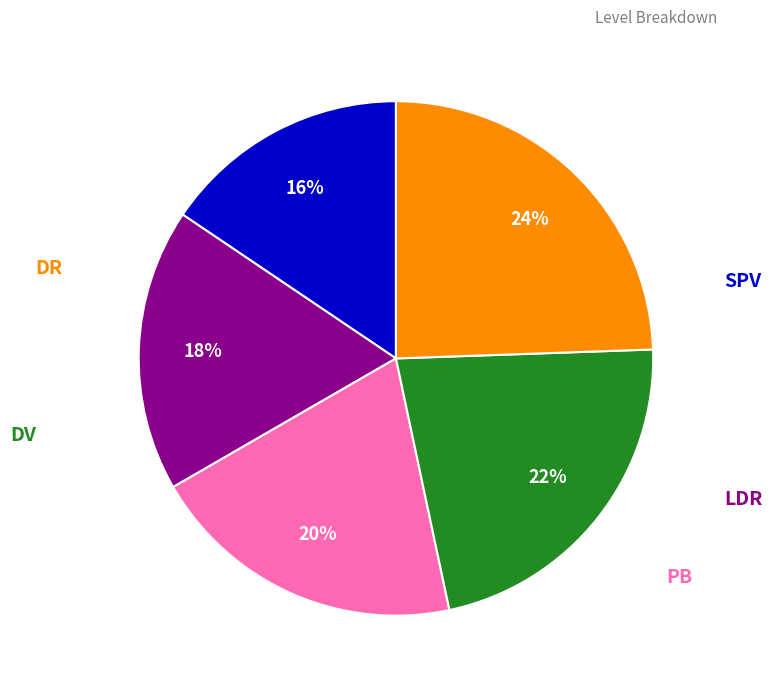

Is there any slice that represents more than half of the pie?

No